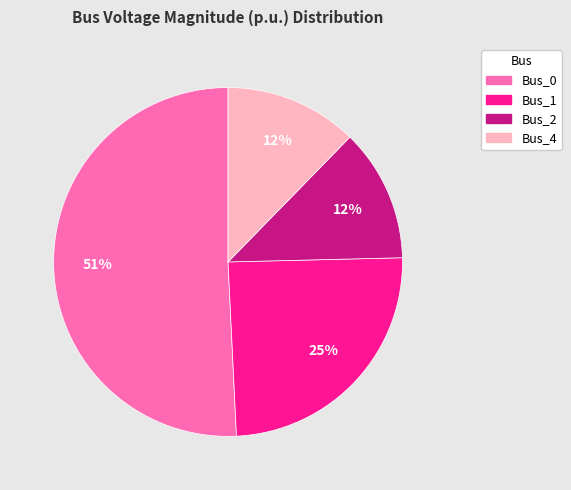

Count the number of slices in the pie.

4